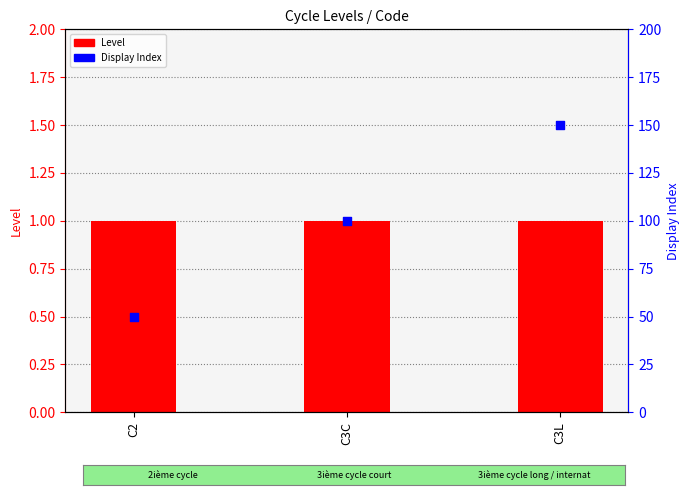

What is the total value across all series at C2?

51